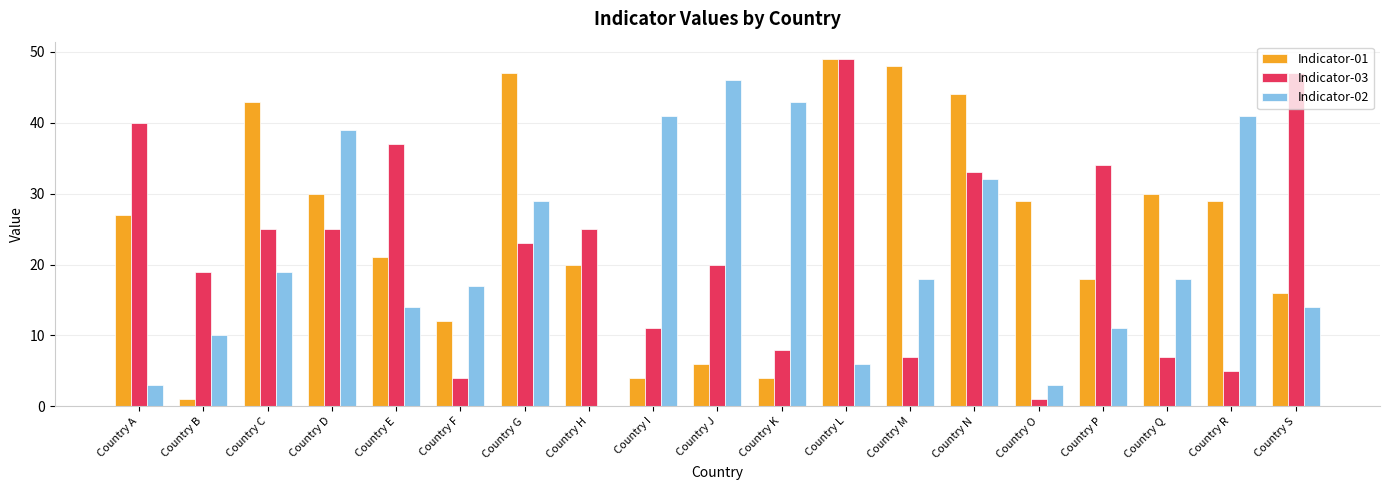

Reading left to right, what are all the values shown in this chart?

Indicator-01: 27	1	43	30	21	12	47	20	4	6	4	49	48	44	29	18	30	29	16
Indicator-03: 40	19	25	25	37	4	23	25	11	20	8	49	7	33	1	34	7	5	47
Indicator-02: 3	10	19	39	14	17	29	0	41	46	43	6	18	32	3	11	18	41	14